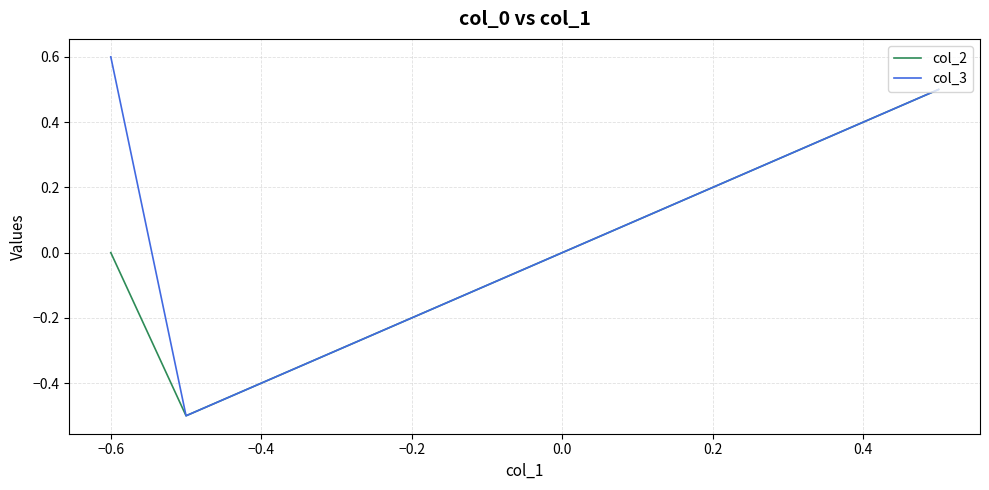

Which series has the largest total across all categories?

col_3